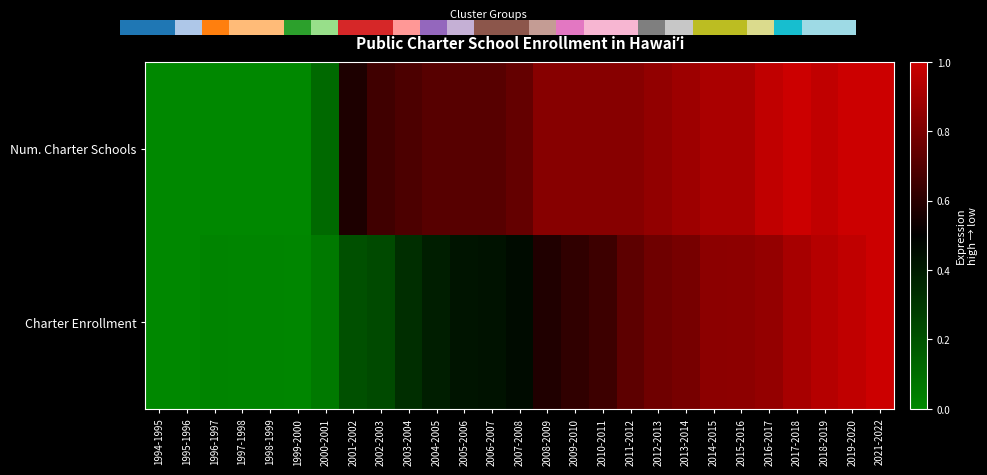

Reading left to right, extract all data points from this chart.

Num. Charter Schools: 1994-1995=0.0	1995-1996=0.0	1996-1997=0.0	1997-1998=0.0	1998-1999=0.0	1999-2000=0.0	2000-2001=0.1	2001-2002=0.6	2002-2003=0.7	2003-2004=0.7	2004-2005=0.7	2005-2006=0.7	2006-2007=0.7	2007-2008=0.7	2008-2009=0.8	2009-2010=0.8	2010-2011=0.8	2011-2012=0.8	2012-2013=0.9	2013-2014=0.9	2014-2015=0.9	2015-2016=0.9	2016-2017=1.0	2017-2018=1.0	2018-2019=1.0	2019-2020=1.0	2021-2022=1.0
Charter Enrollment: 1994-1995=0.0	1995-1996=0.0	1996-1997=0.0	1997-1998=0.0	1998-1999=0.0	1999-2000=0.0	2000-2001=0.1	2001-2002=0.2	2002-2003=0.2	2003-2004=0.3	2004-2005=0.4	2005-2006=0.4	2006-2007=0.4	2007-2008=0.5	2008-2009=0.6	2009-2010=0.6	2010-2011=0.7	2011-2012=0.7	2012-2013=0.8	2013-2014=0.8	2014-2015=0.8	2015-2016=0.8	2016-2017=0.9	2017-2018=0.9	2018-2019=0.9	2019-2020=1.0	2021-2022=1.0